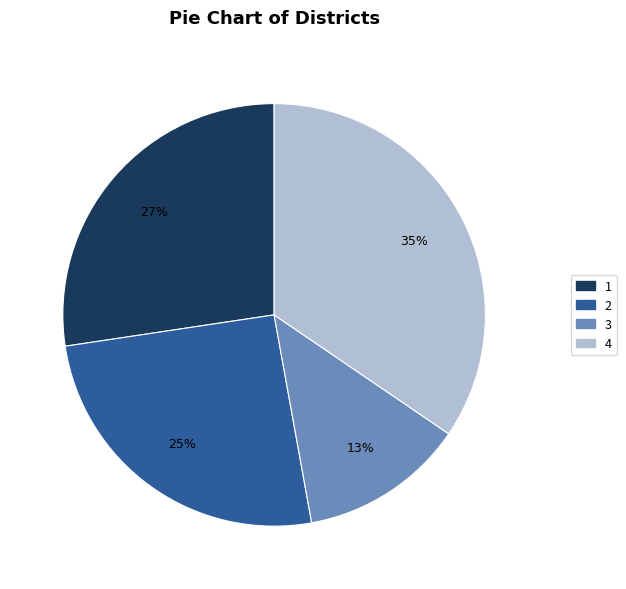

To the nearest percent, what is the difference between the 2 and 1 slice percentages?

2%